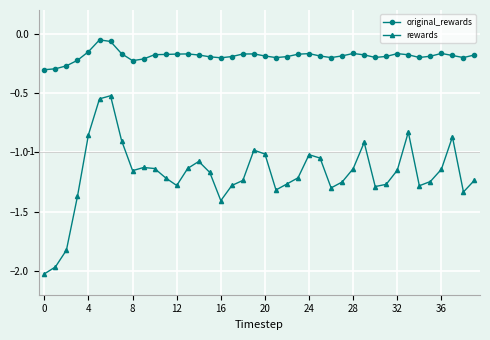

Which series has the widest spread of values?

rewards